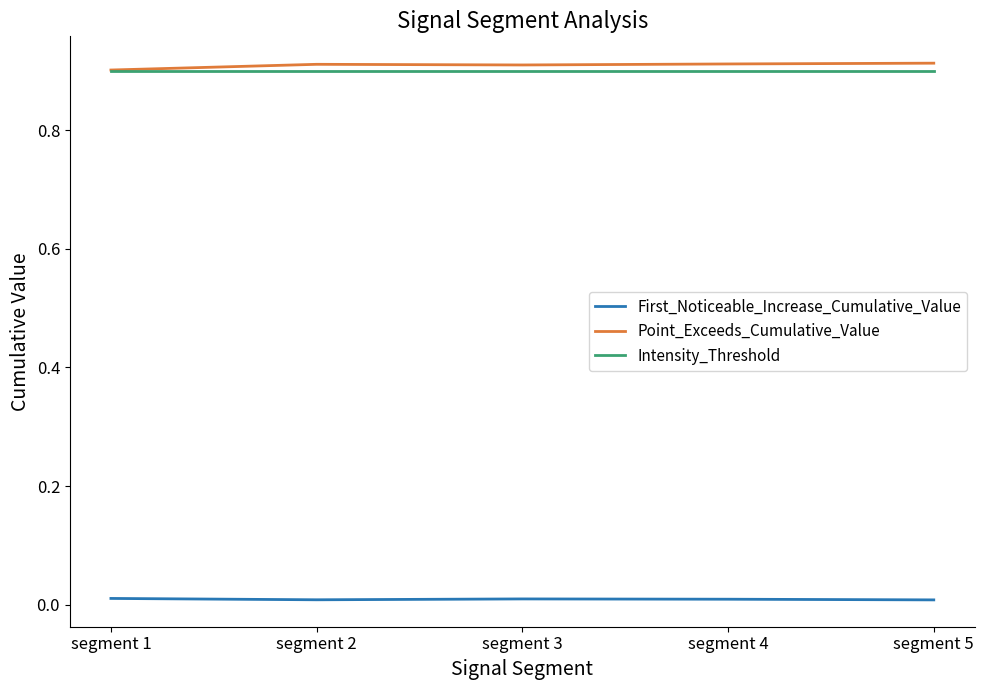

Is the value of Intensity_Threshold at segment 4 greater than the value of First_Noticeable_Increase_Cumulative_Value at segment 2?

Yes